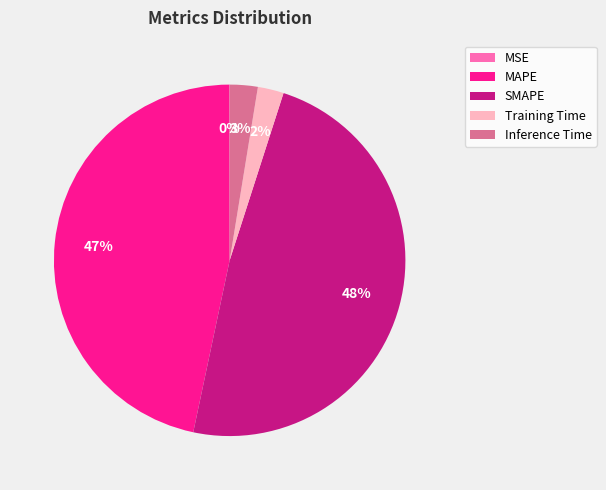

To the nearest percent, what is the difference between the largest and smallest slice percentages?

48%